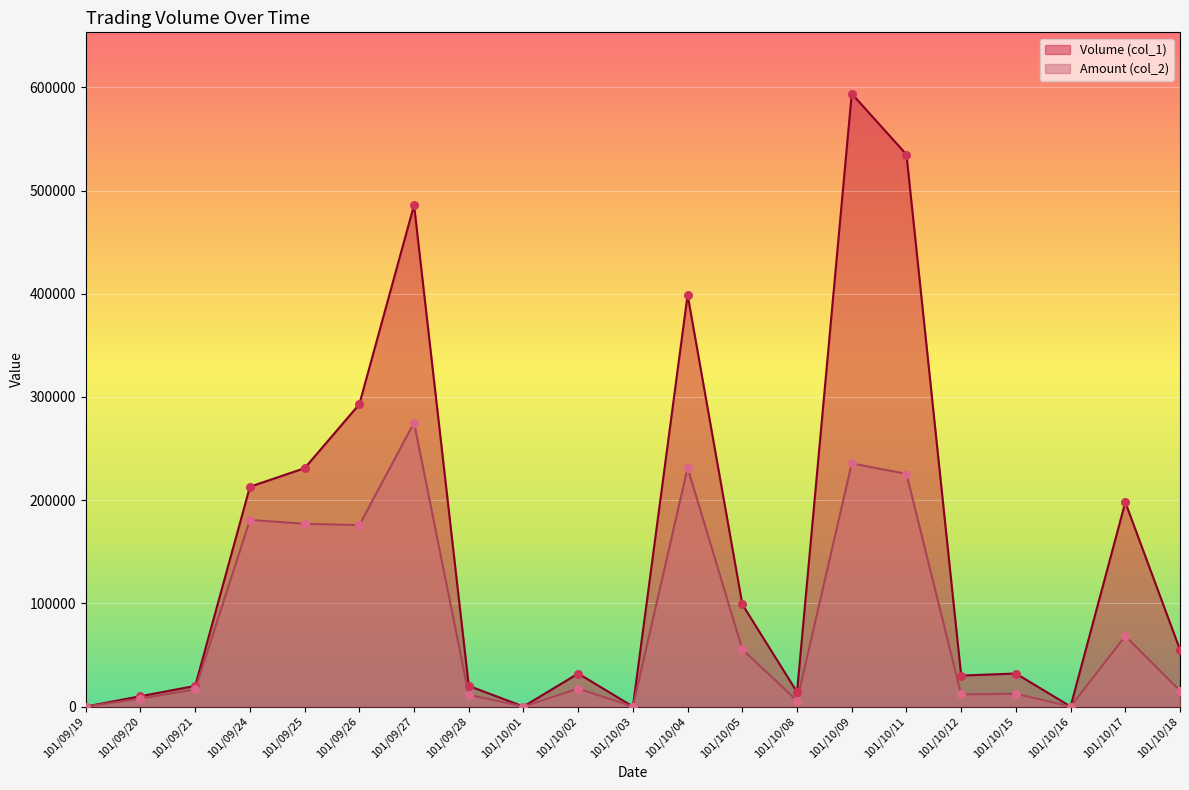

At how many categories does at least one series exceed 584520?

1